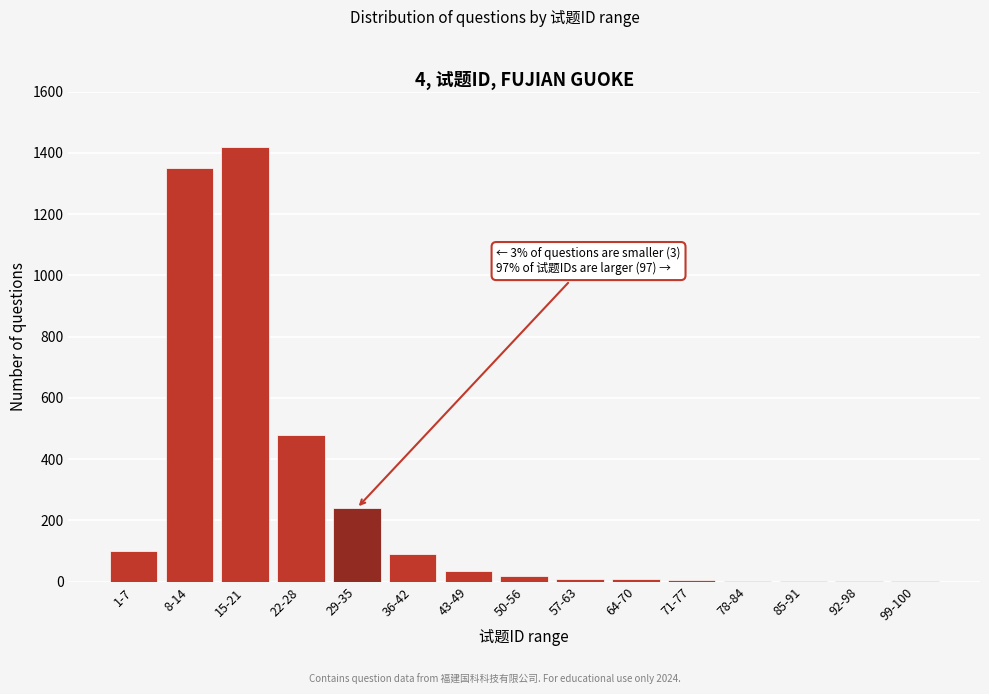

At which label is the value closest to 710?

22-28